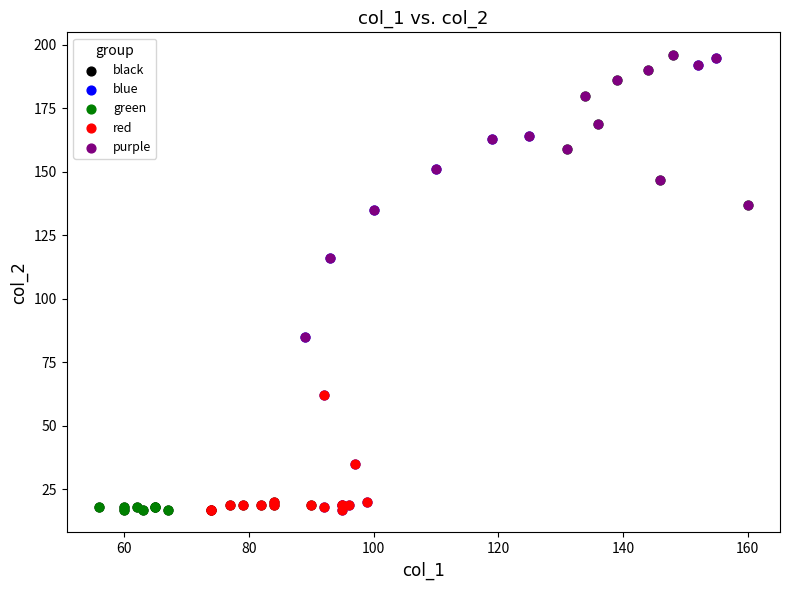

What are all the series names shown in the legend?

black, blue, green, red, purple